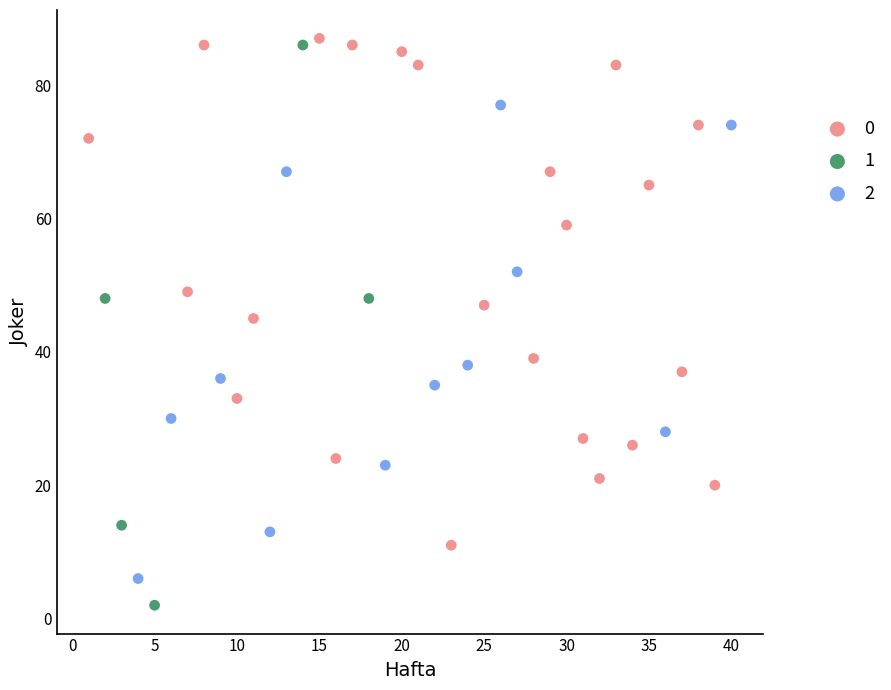

What are all the series names shown in the legend?

0, 1, 2